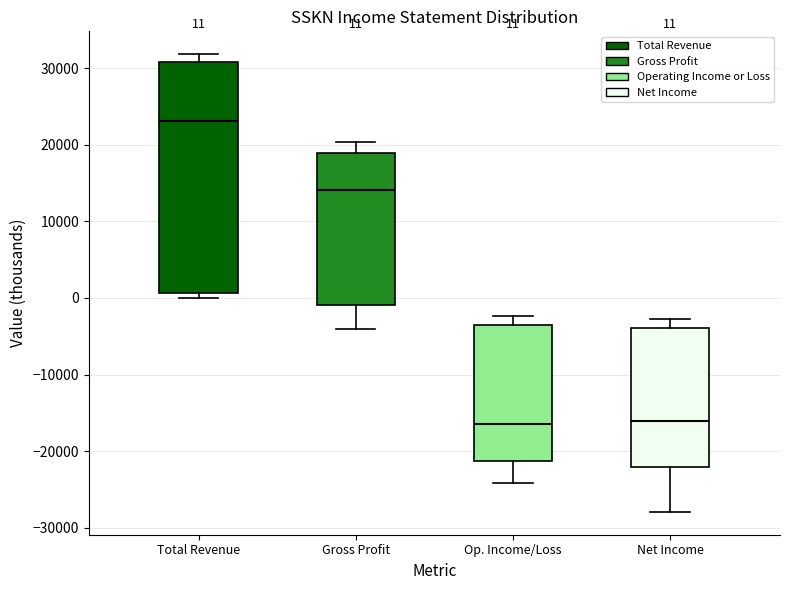

Which box is the tallest, from its lower edge to its upper edge?

Total Revenue